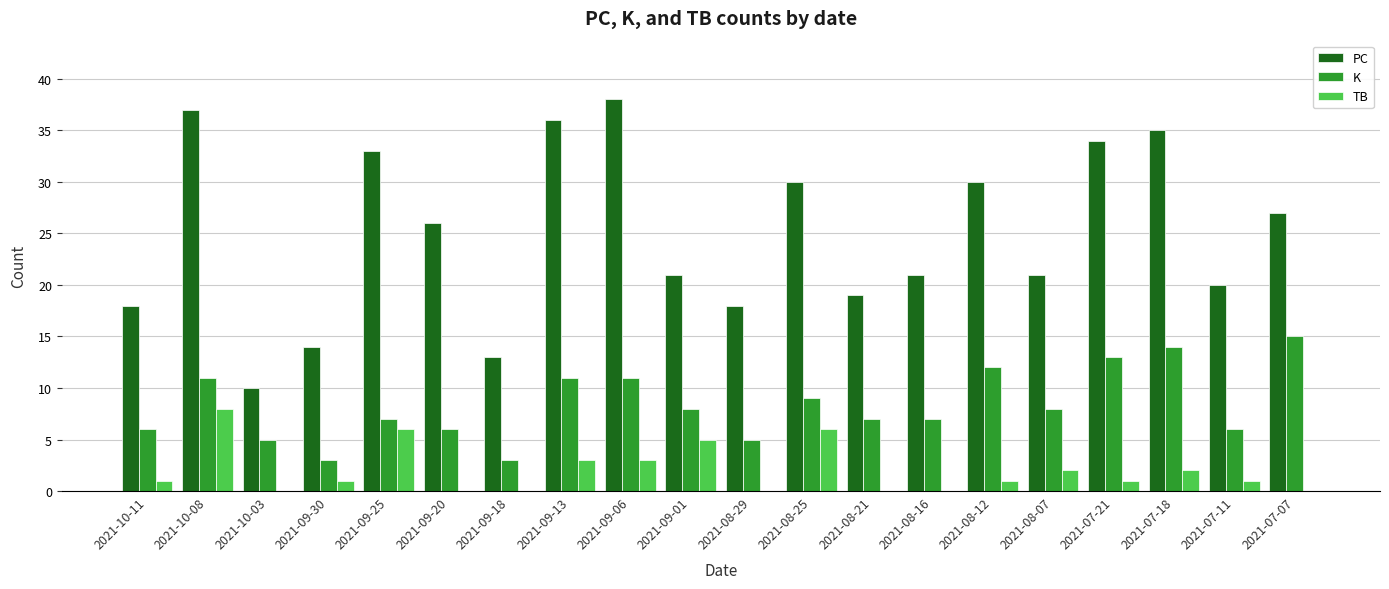

What is the sum of all TB values?

40